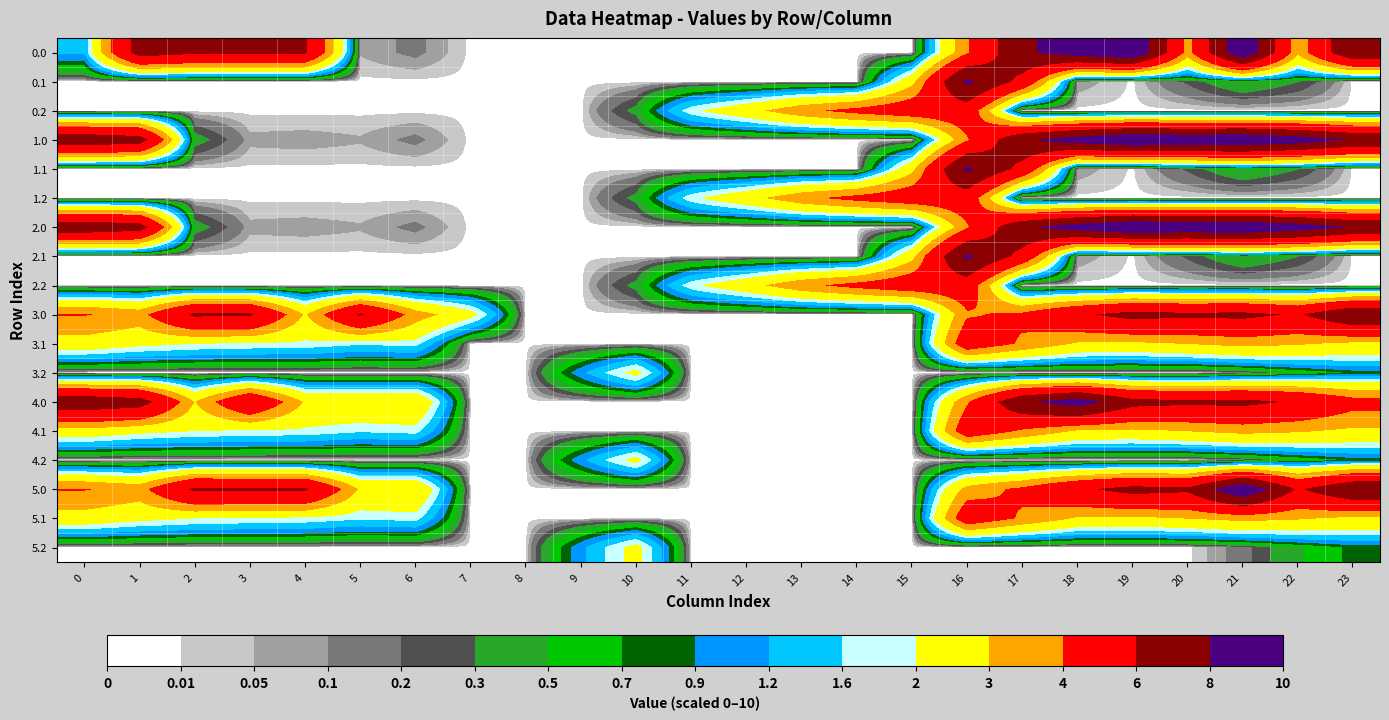

Count the number of categories in the chart.

24